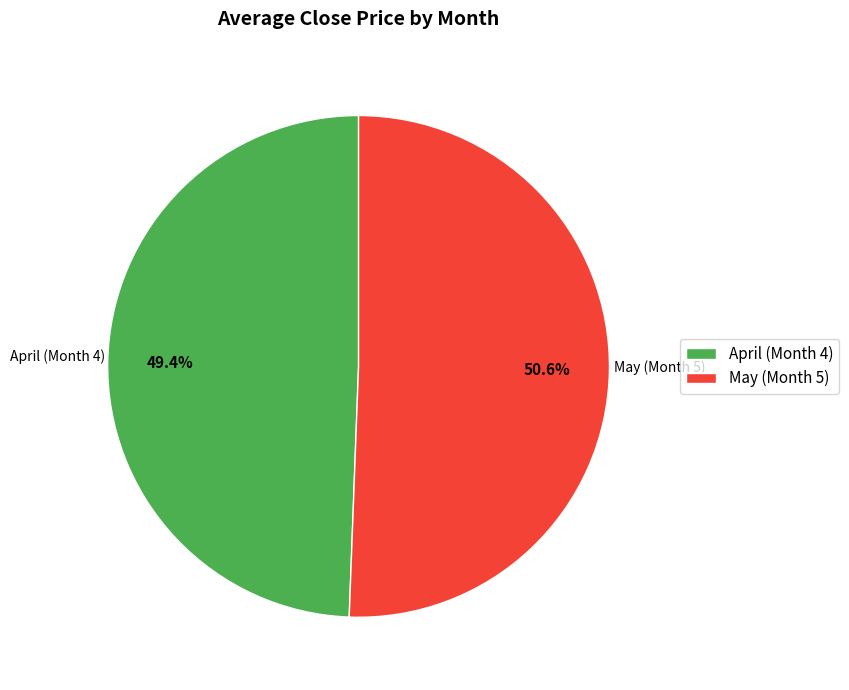

Which slice is the largest?

May (Month 5)